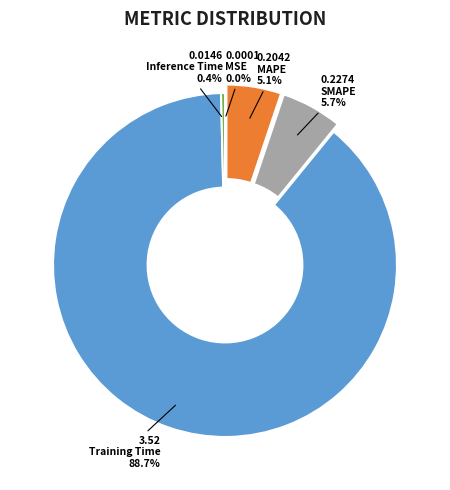

Which slice is the largest?

Training Time